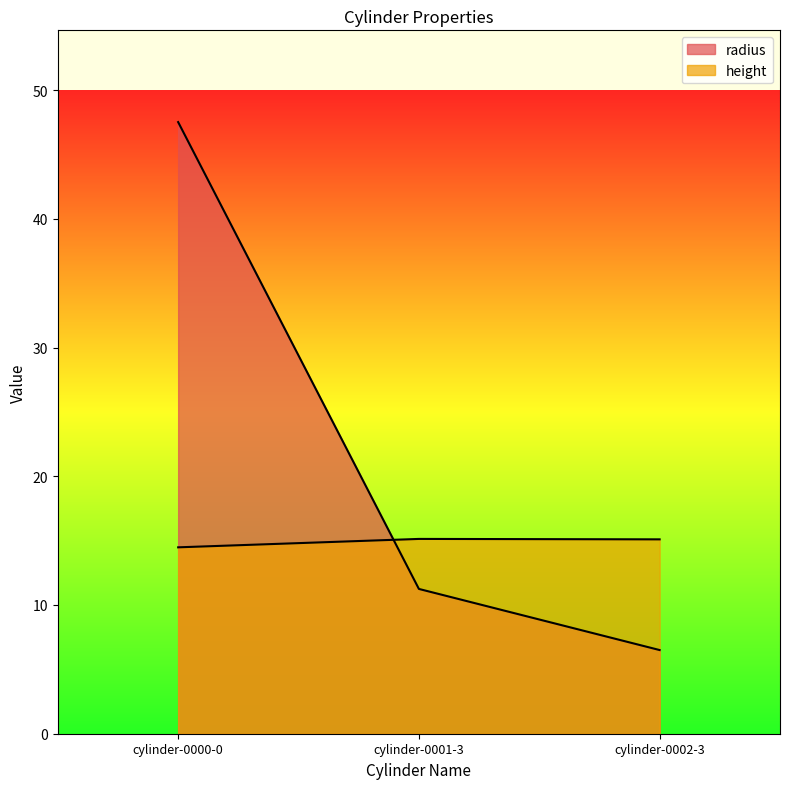

At which label does radius reach its peak?

cylinder-0000-0